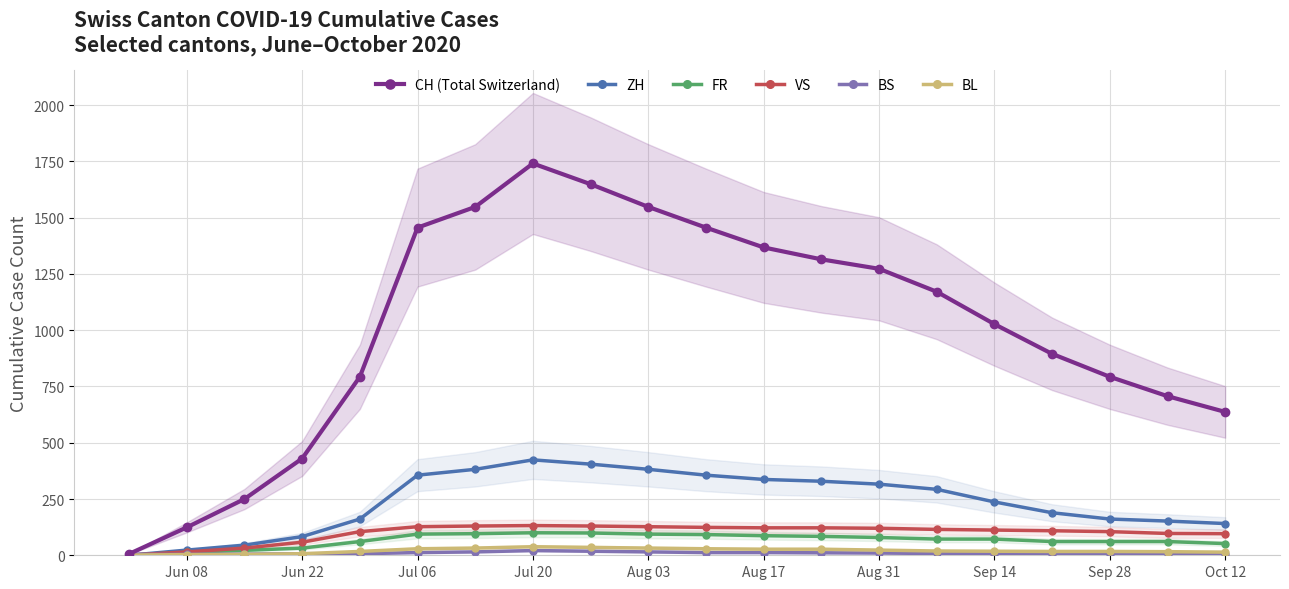

The value of VS at Aug 17 is 189. True or false?

False